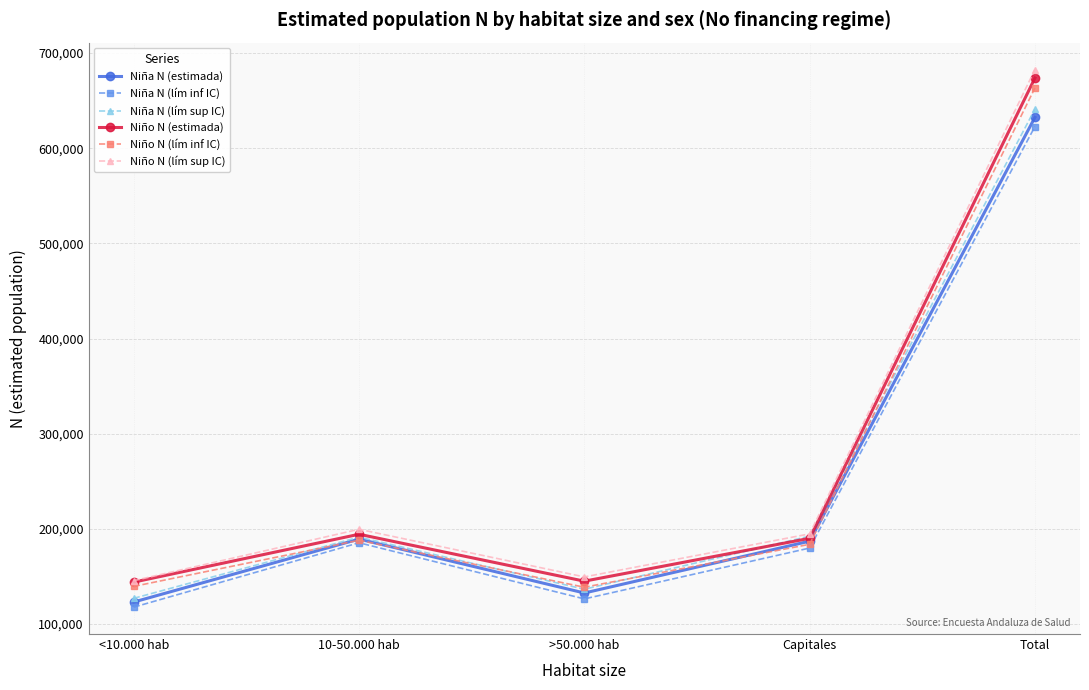

Which category has the highest value across all series?

Total